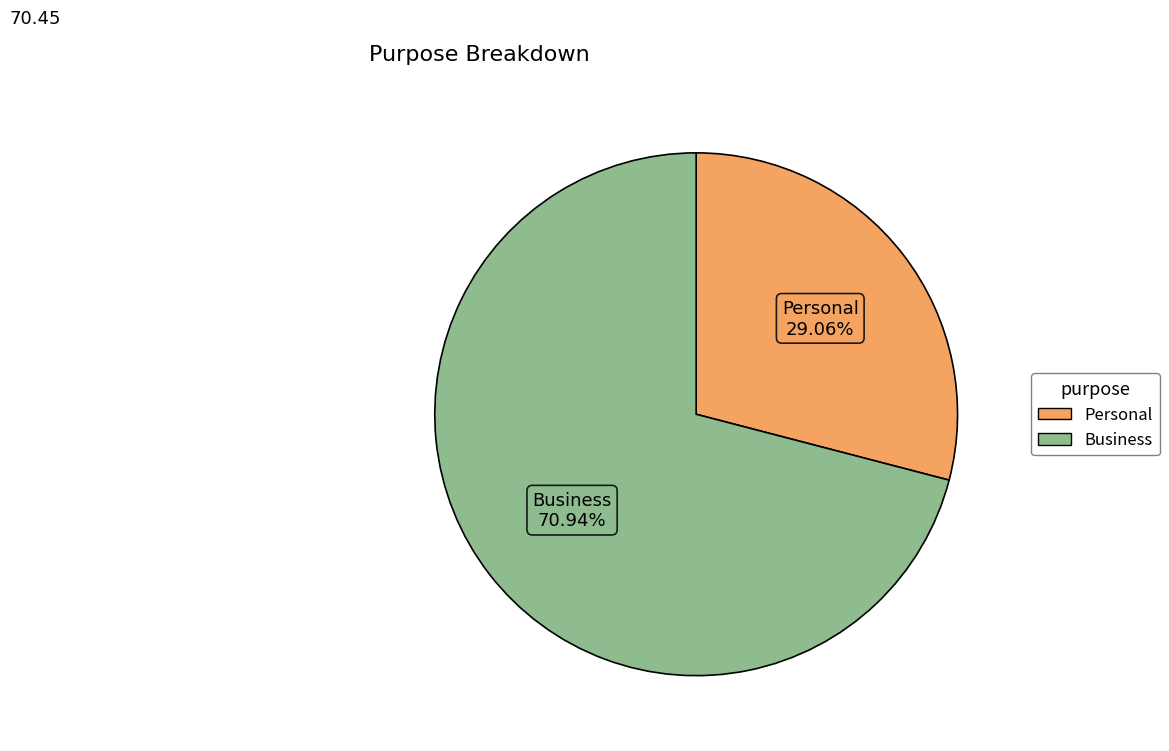

How many segments does this pie chart have?

2